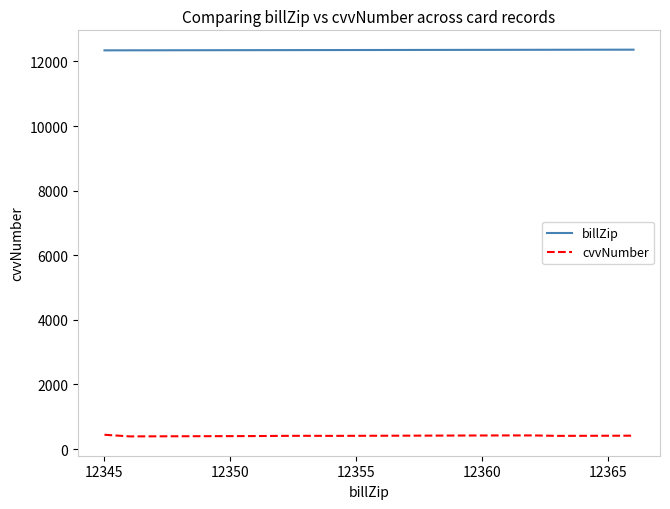

How many values in the cvvNumber series are below 409?

9